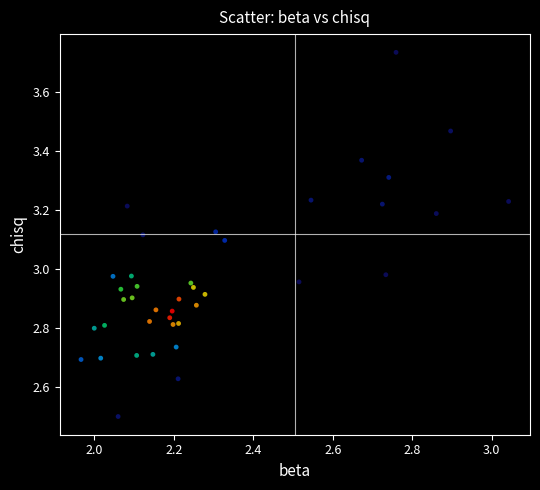

What is the range of X values (max minus min)?

1.1